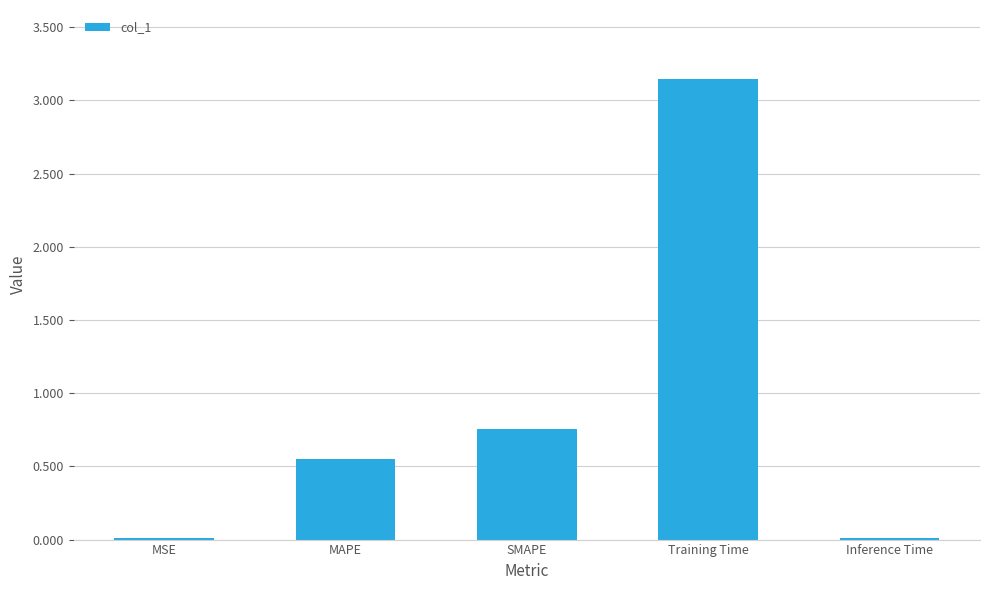

What is the sum of all values?

4.5